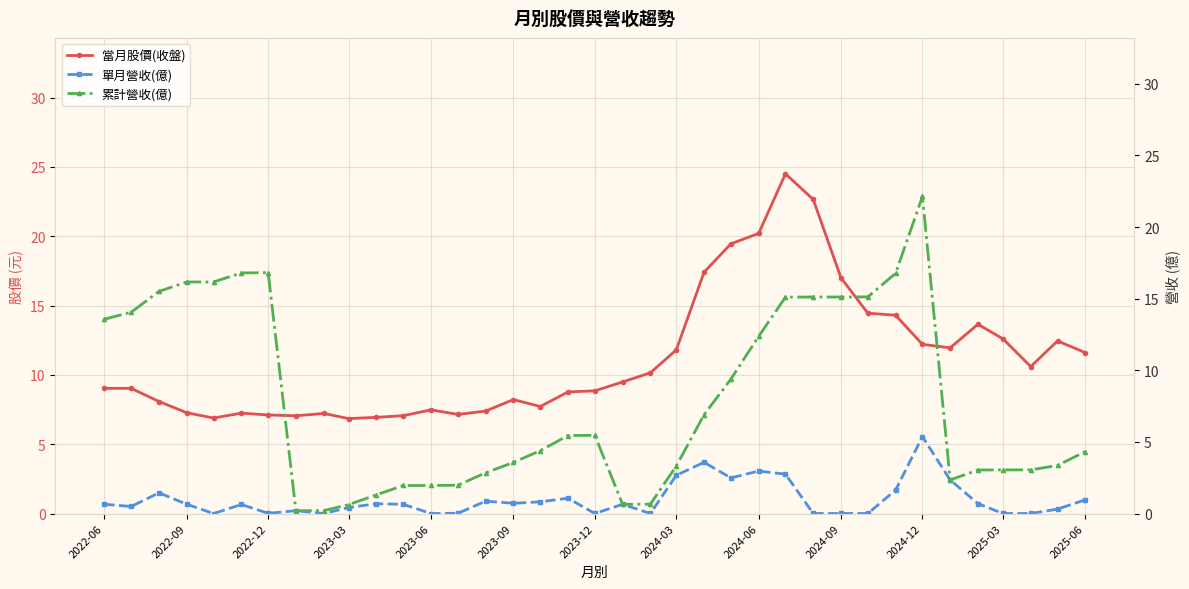

Does the chart display data point markers on the line(s)?

Yes